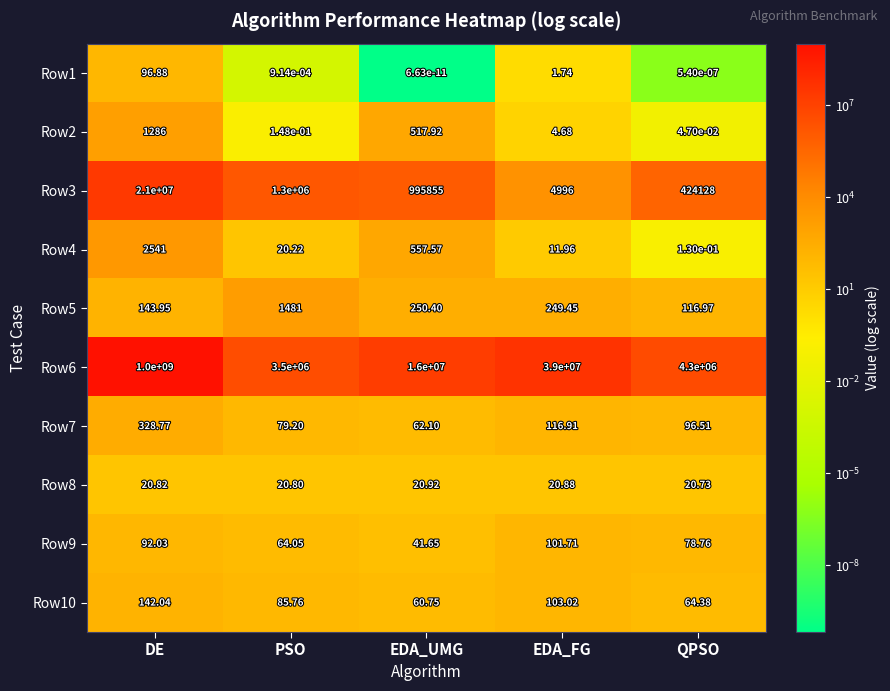

At which label does Row5 reach its minimum?

QPSO